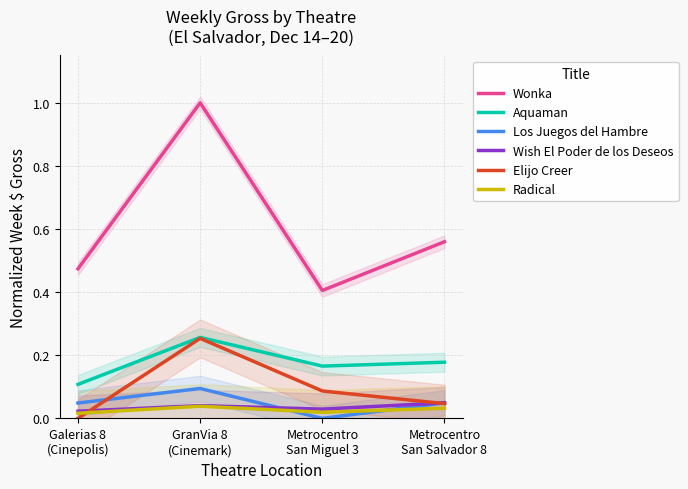

In Aquaman, how many points are higher than both neighbors (excluding endpoints)?

1